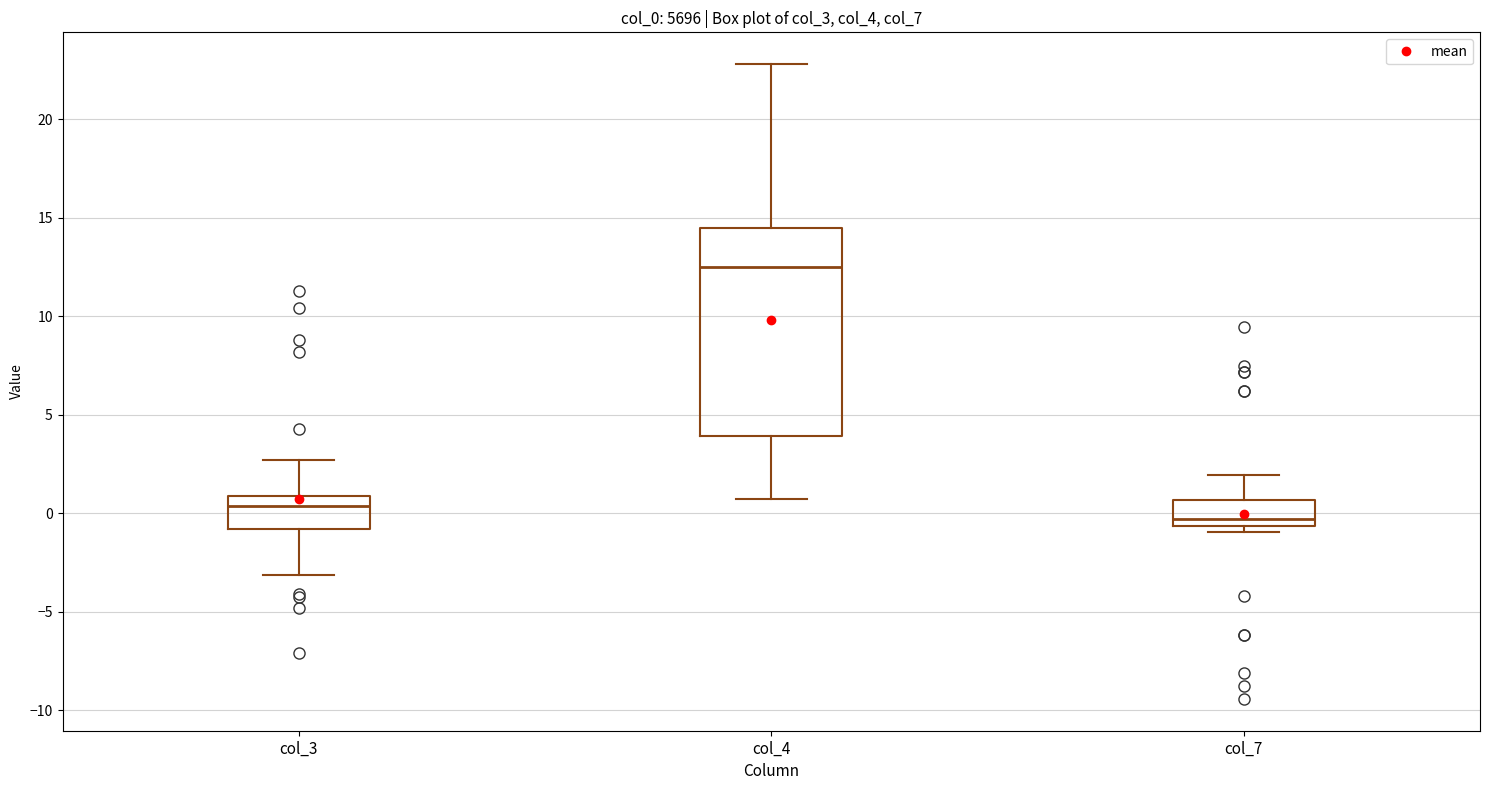

Which box is the tallest, from its lower edge to its upper edge?

col_4